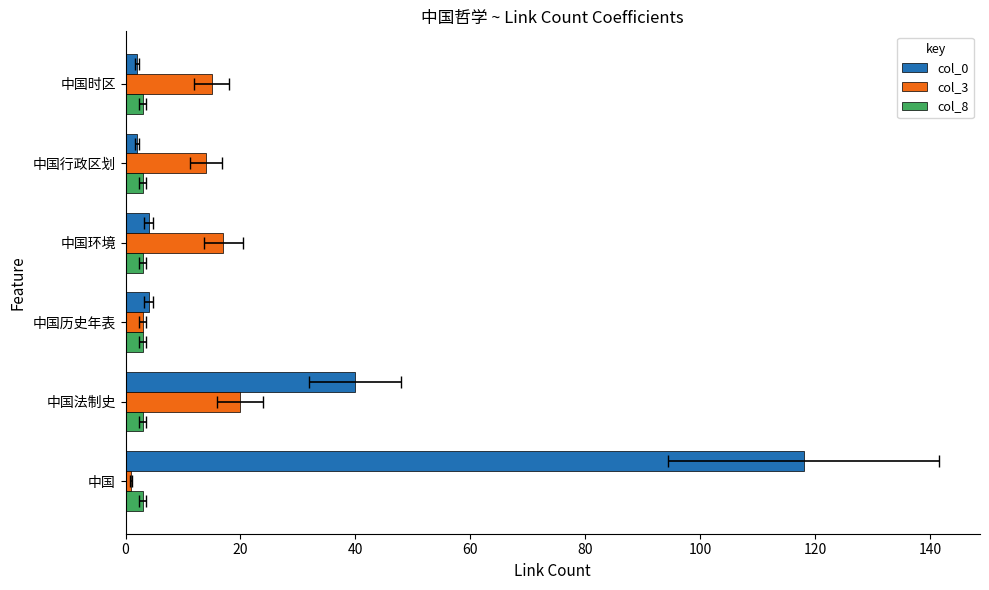

Count the number of categories in the chart.

6